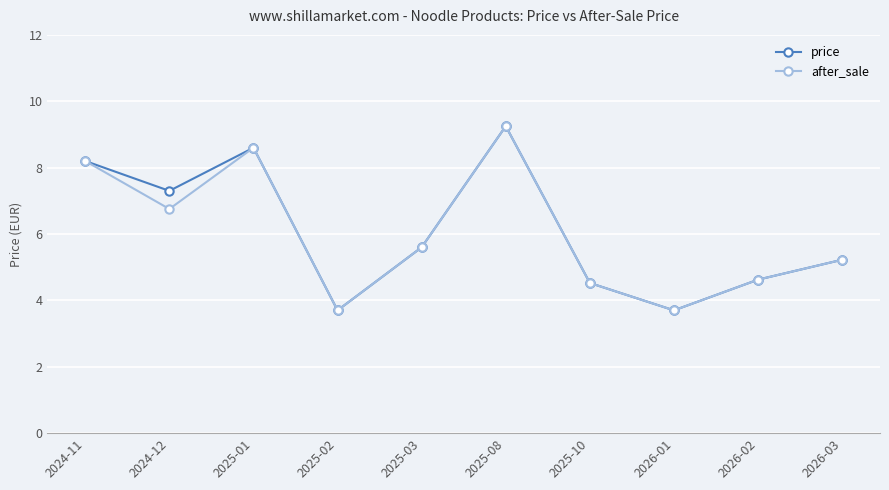

At which category is the sum across all series the highest?

2025-08